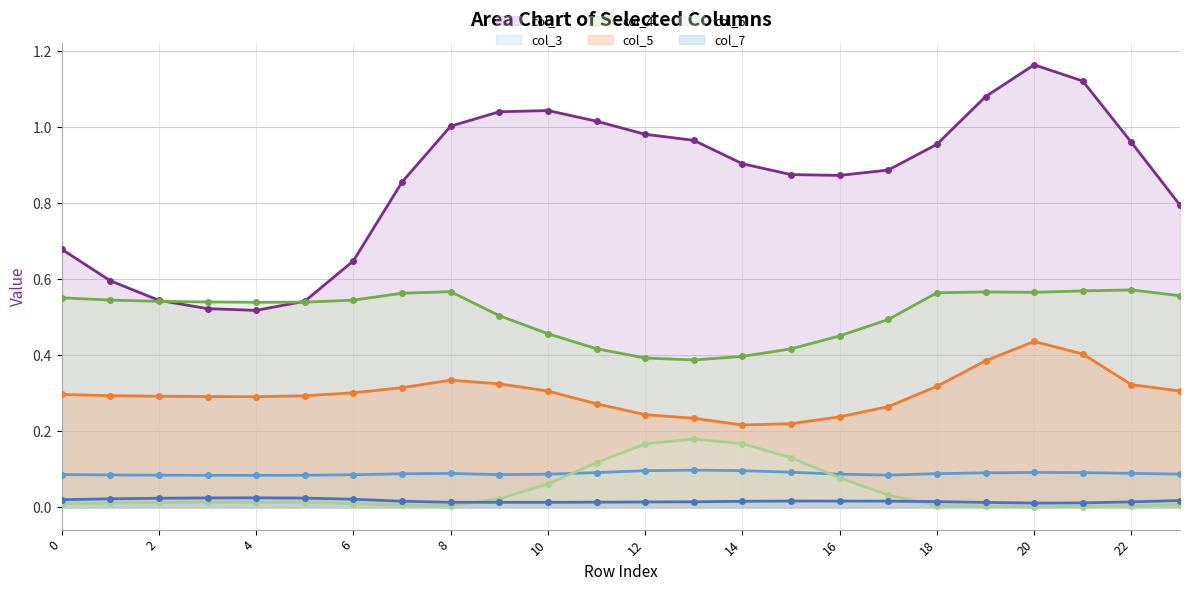

How many lines are shown in the chart?

6